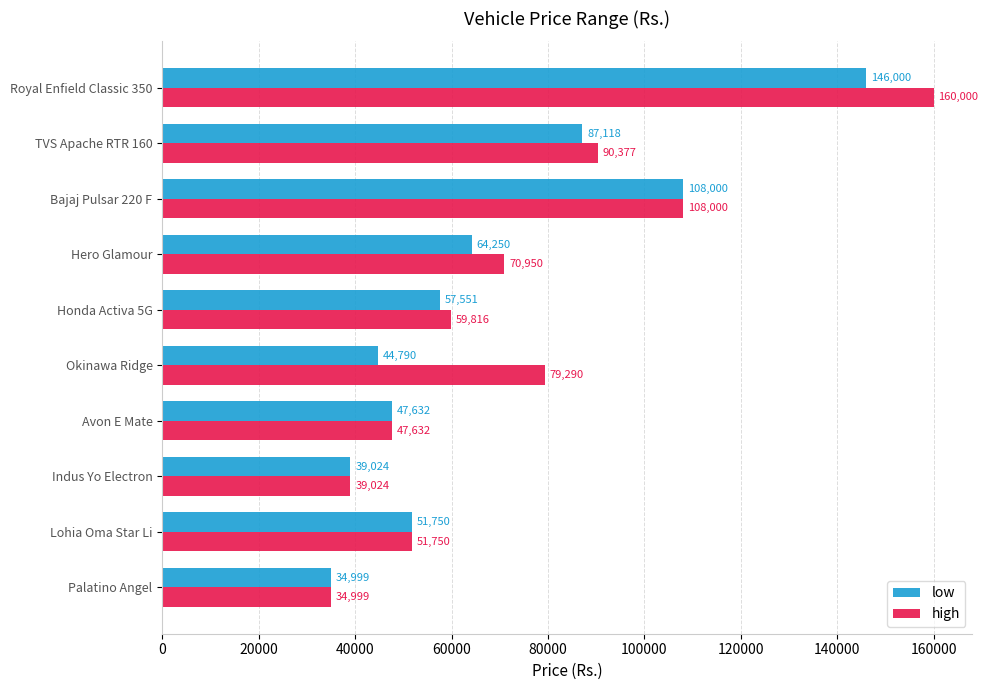

Which series has the widest spread of values?

high